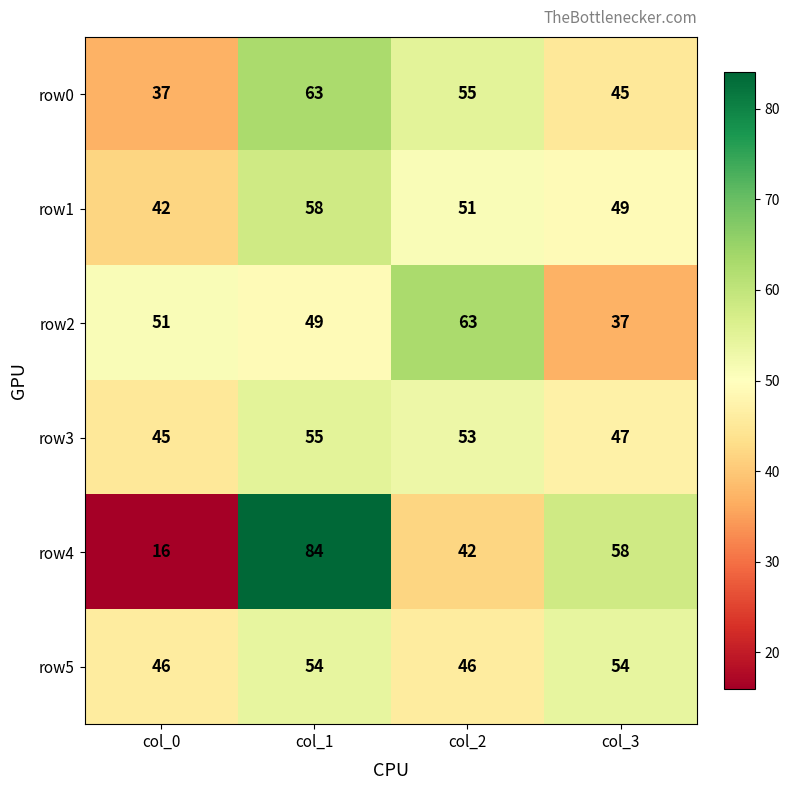

Reading left to right, what are all the values shown in this chart?

row0: 37	63	55	45
row1: 42	58	51	49
row2: 51	49	63	37
row3: 45	55	53	47
row4: 16	84	42	58
row5: 46	54	46	54